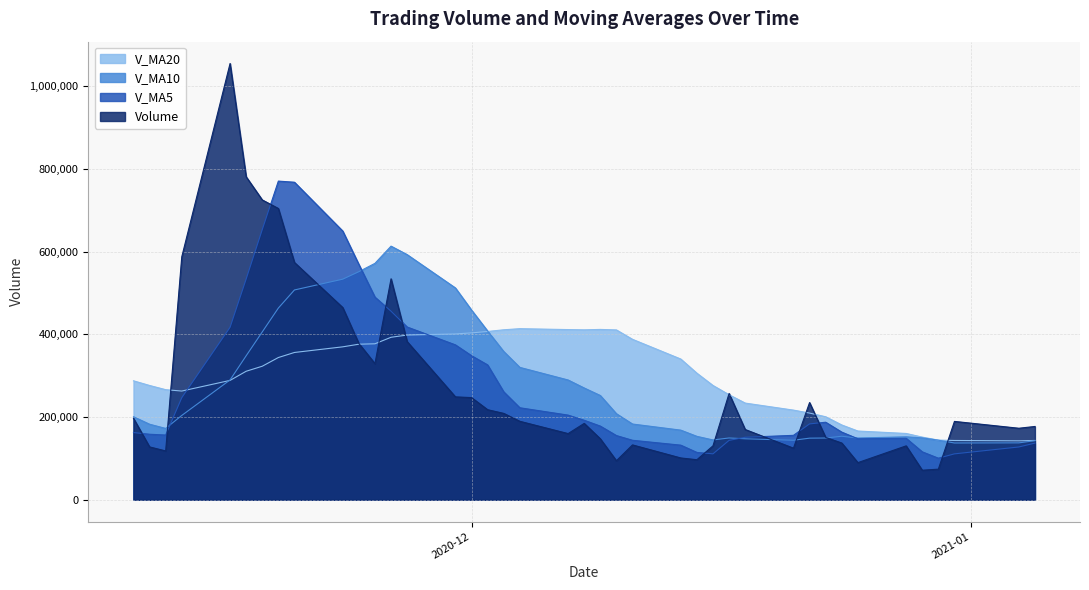

At 2020-12-01, list the series in order from largest to smallest.

V_MA10, V_MA20, V_MA5, Volume